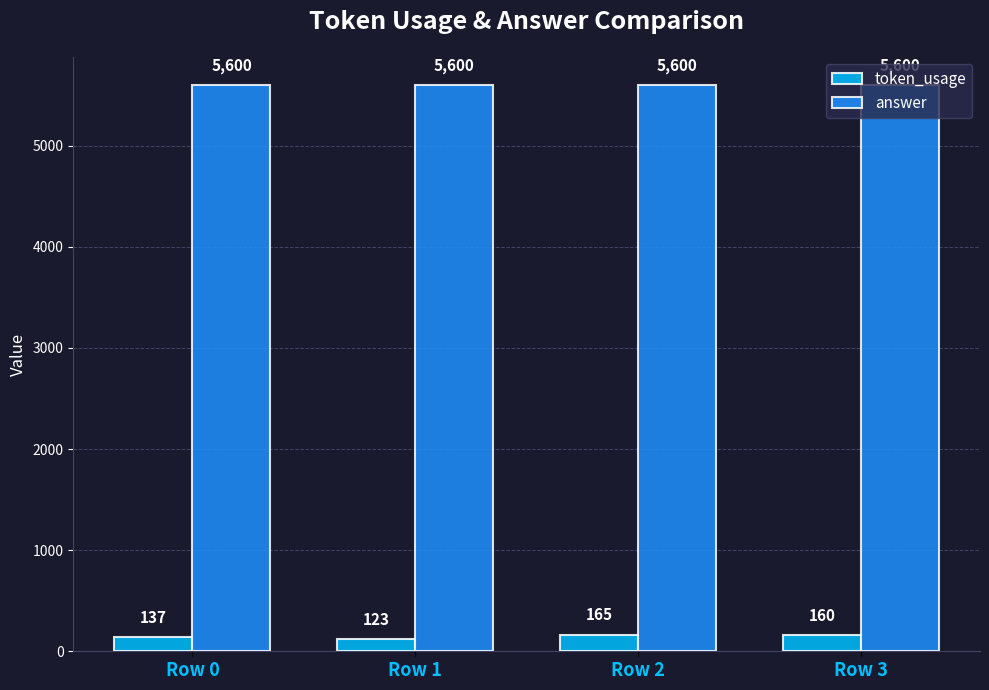

At which category does the chart reach its minimum across all series?

Row 1